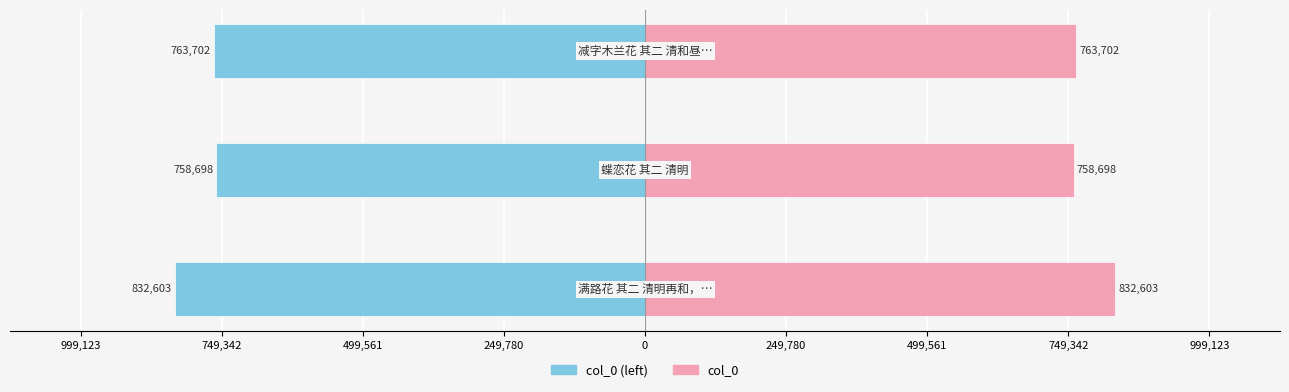

Reading left to right, extract all data points from this chart.

col_0 (left): -832603	-758698	-763702
col_0: 832603	758698	763702